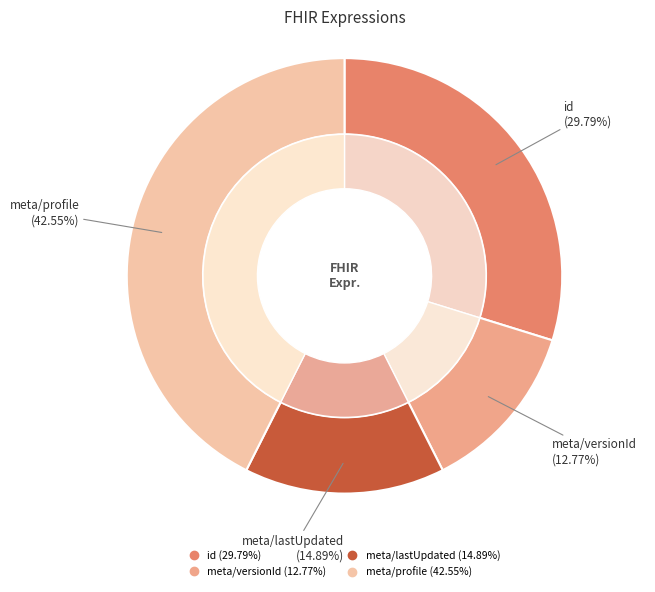

What percentage is the meta/lastUpdated slice, to the nearest percent?

15%